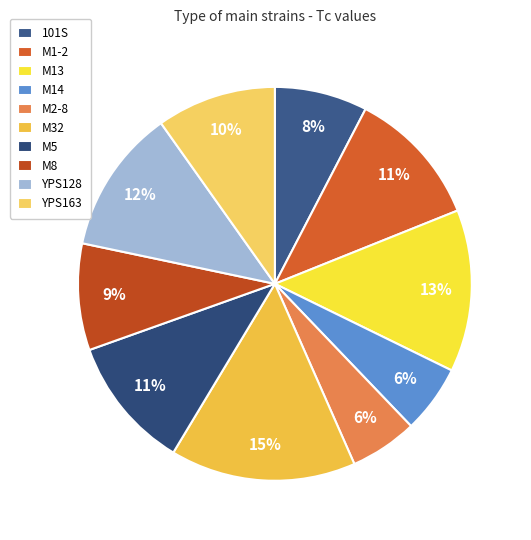

Is M8 the majority of the pie?

No